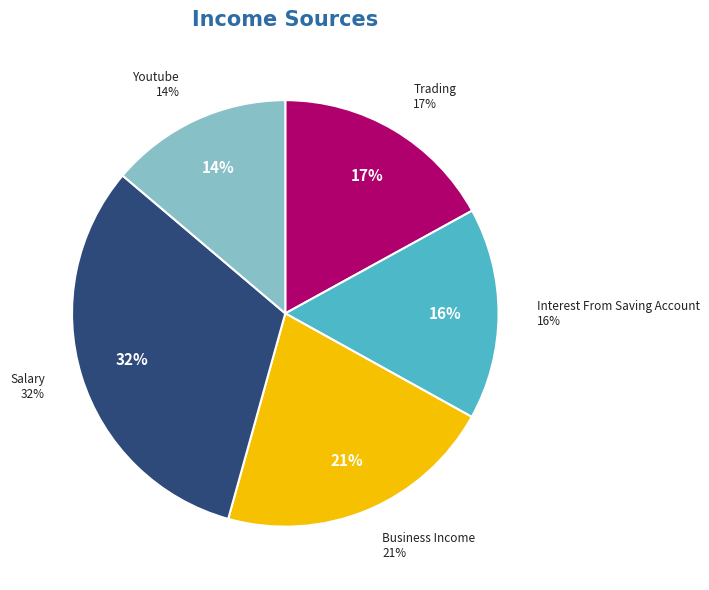

How many slices are in this pie chart?

5